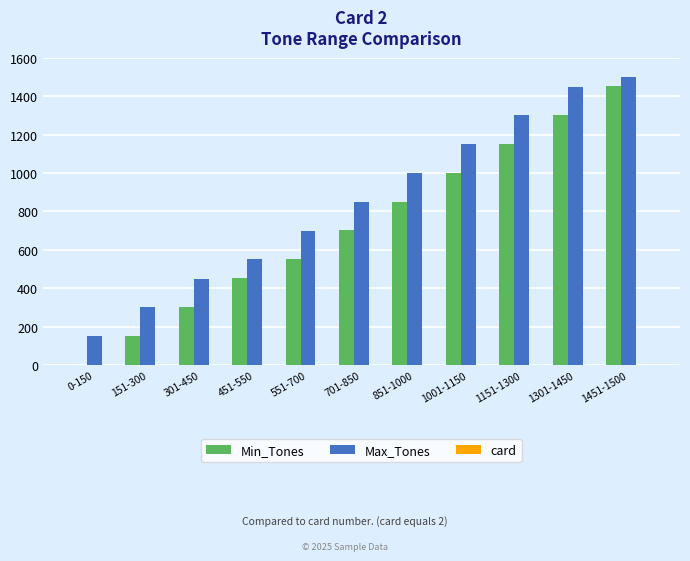

Where is Min_Tones nearest to the value 725?

701-850